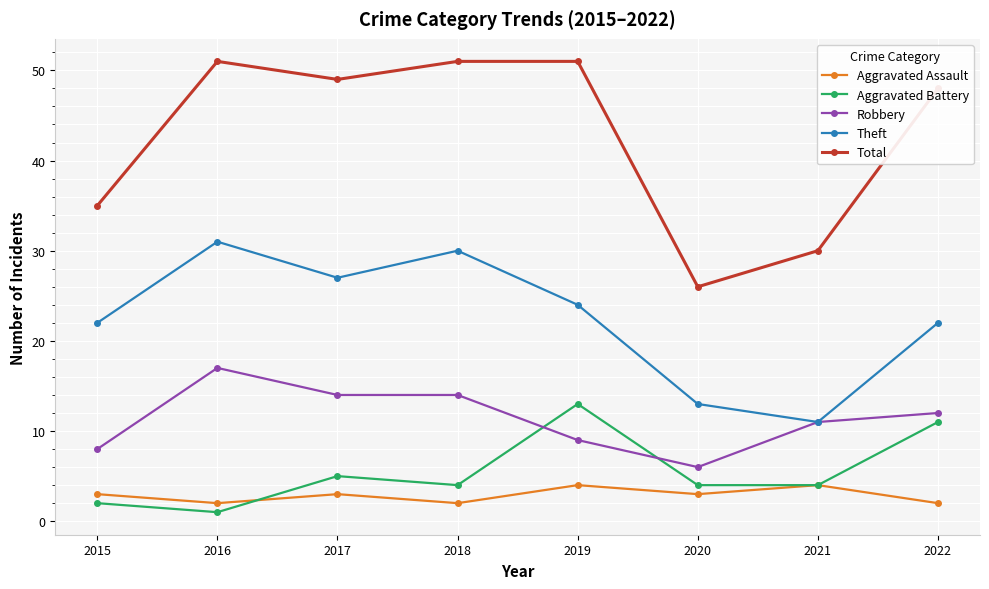

At which label is Total closest to 38?

2015